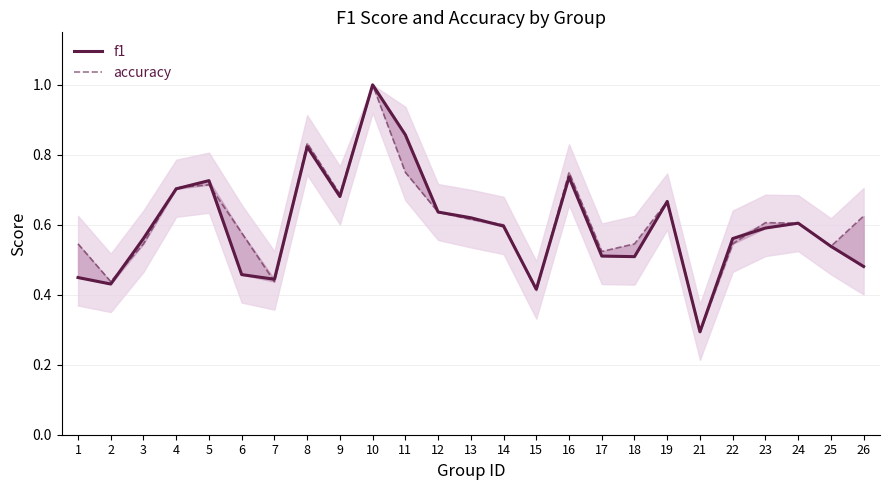

Reading right to left, extract all data points from this chart.

f1: 26=0.5	25=0.5	24=0.6	23=0.6	22=0.6	21=0.3	19=0.7	18=0.5	17=0.5	16=0.7	15=0.4	14=0.6	13=0.6	12=0.6	11=0.9	10=1.0	9=0.7	8=0.8	7=0.4	6=0.5	5=0.7	4=0.7	3=0.6	2=0.4	1=0.4
accuracy: 26=0.6	25=0.5	24=0.6	23=0.6	22=0.5	21=0.3	19=0.7	18=0.5	17=0.5	16=0.8	15=0.4	14=0.6	13=0.6	12=0.6	11=0.8	10=1.0	9=0.7	8=0.8	7=0.4	6=0.6	5=0.7	4=0.7	3=0.5	2=0.4	1=0.5